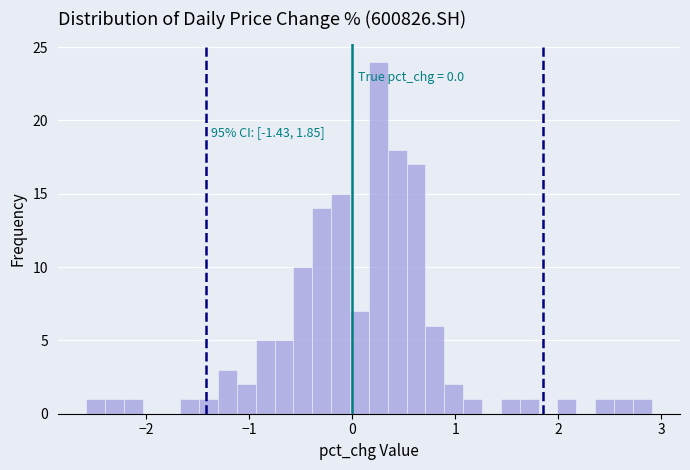

Around what value on the x-axis is the tallest bar? Give the approximate position of its centre, as read against the axis.

0.3